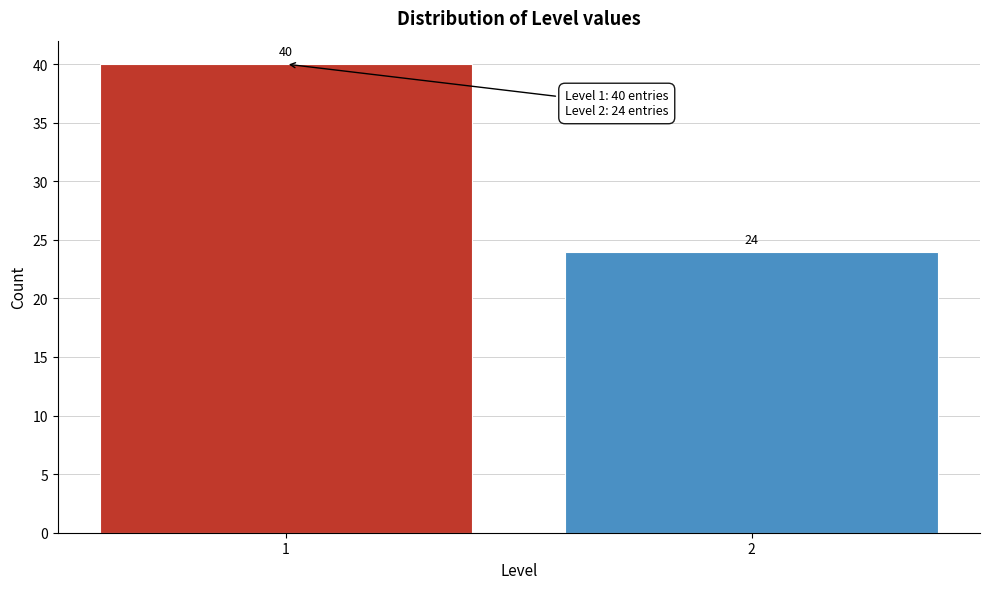

Reading left to right, transcribe all the data shown in this chart.

40	24